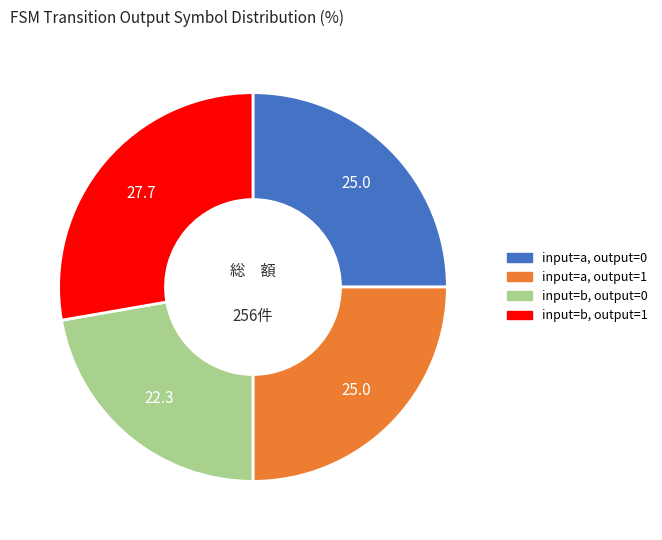

Count the number of slices in the pie.

4